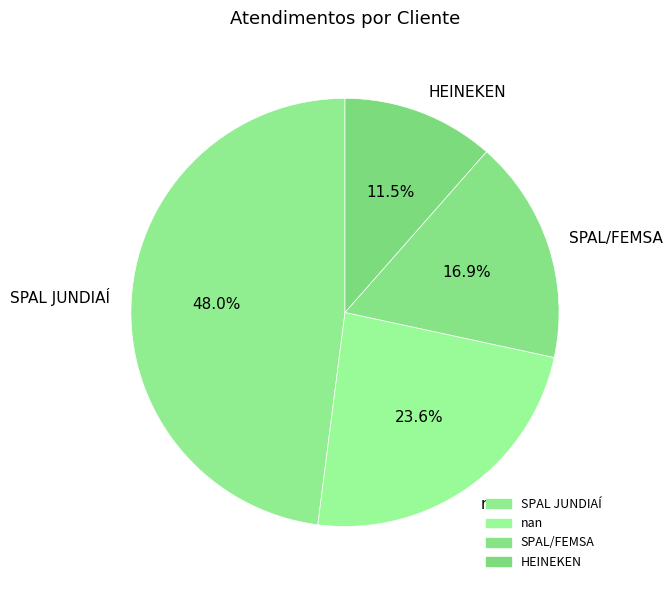

Combined, do SPAL JUNDIAÍ and HEINEKEN account for over 50%?

Yes